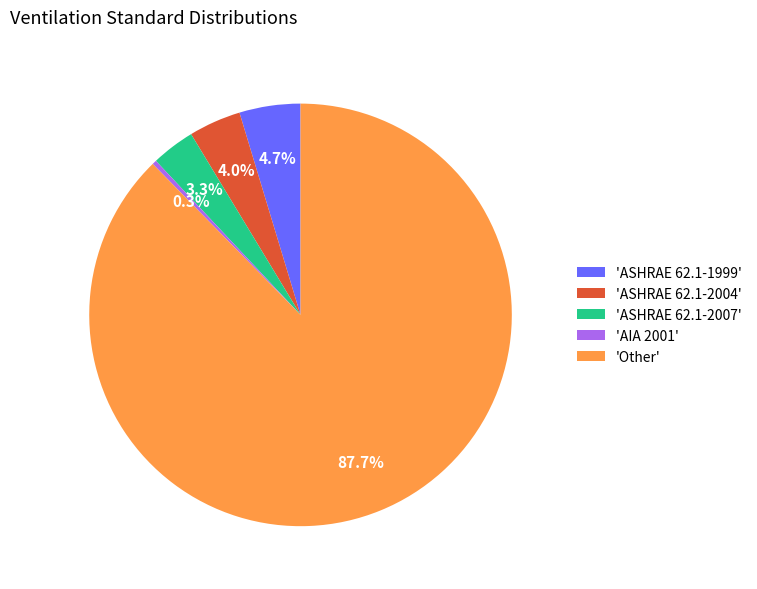

Combined, do 'ASHRAE 62.1-2007' and 'Other' account for over 50%?

Yes